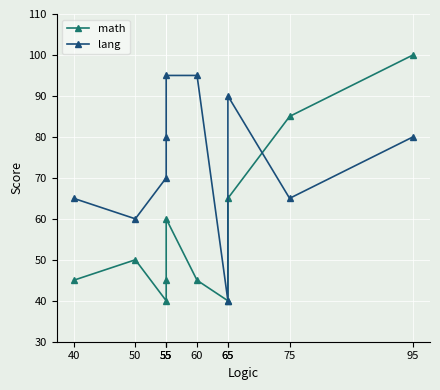

Between 55 and 60, which series saw the biggest shift?

lang